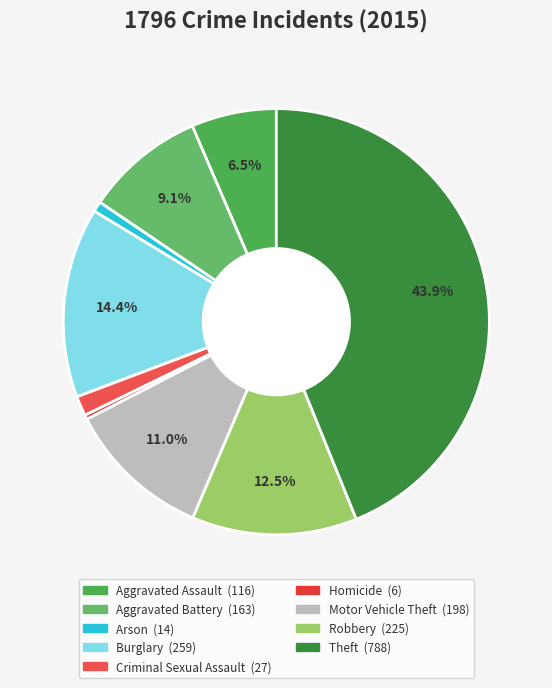

Which slice is the largest?

Theft